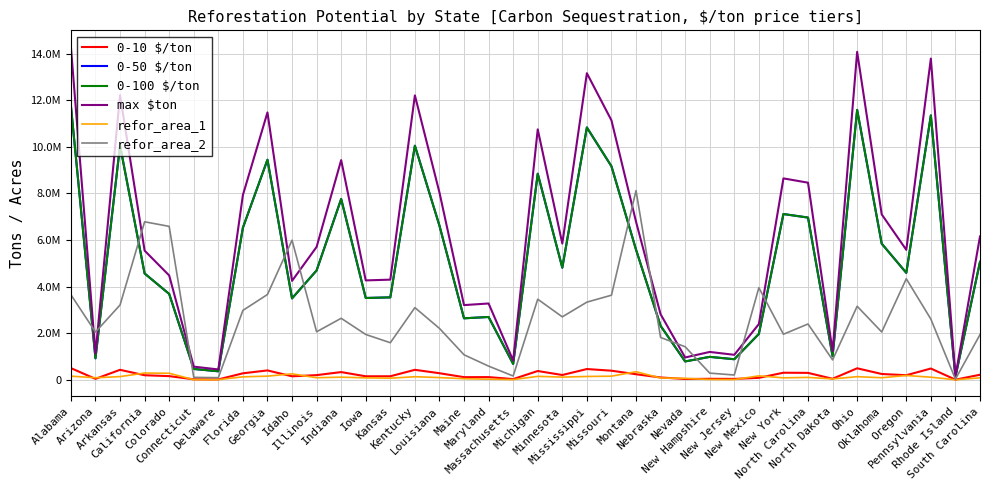

True or false: refor_area_1 and 0-50 $/ton intersect in this chart.

False